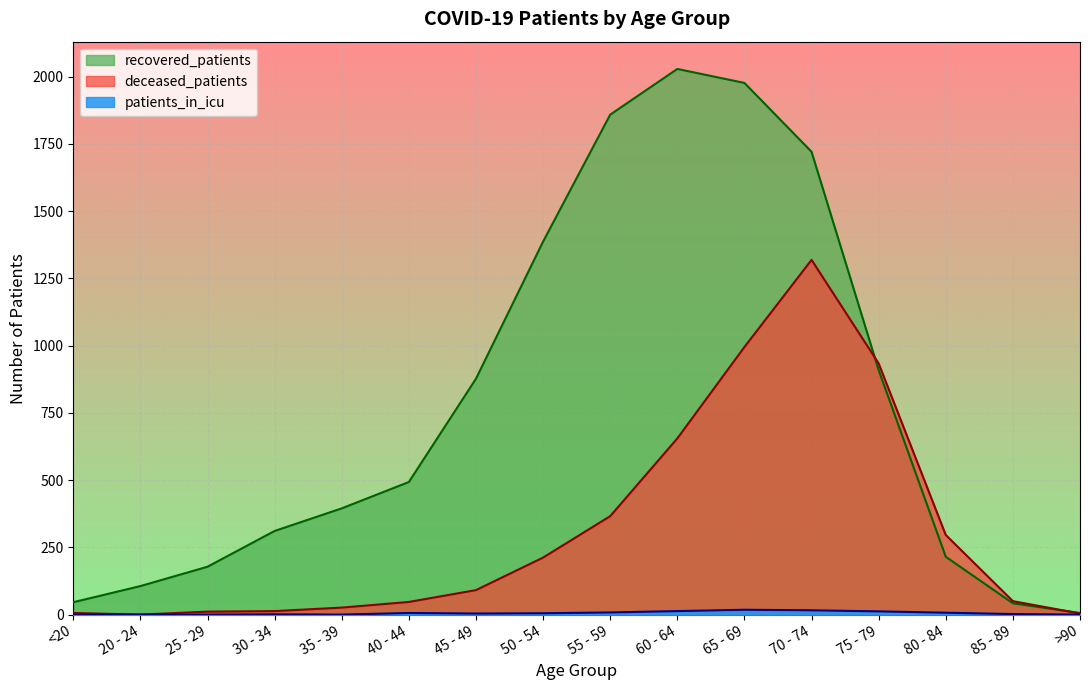

Reading left to right, list all the values displayed in this chart.

recovered_patients: <20=46	20 - 24=106	25 - 29=178	30 - 34=311	35 - 39=395	40 - 44=493	45 - 49=877	50 - 54=1387	55 - 59=1859	60 - 64=2029	65 - 69=1977	70 - 74=1721	75 - 79=909	80 - 84=215	85 - 89=42	>90=6
deceased_patients: <20=6	20 - 24=0	25 - 29=11	30 - 34=13	35 - 39=26	40 - 44=47	45 - 49=91	50 - 54=212	55 - 59=366	60 - 64=655	65 - 69=995	70 - 74=1319	75 - 79=934	80 - 84=296	85 - 89=50	>90=4
patients_in_icu: <20=0	20 - 24=0	25 - 29=0	30 - 34=1	35 - 39=0	40 - 44=6	45 - 49=4	50 - 54=5	55 - 59=8	60 - 64=13	65 - 69=18	70 - 74=16	75 - 79=12	80 - 84=7	85 - 89=2	>90=0